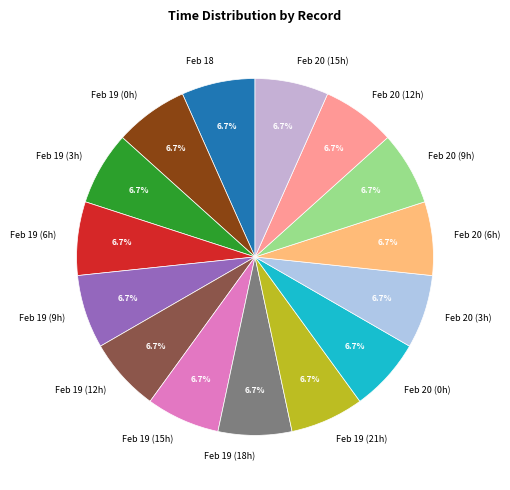

How many segments does this pie chart have?

15